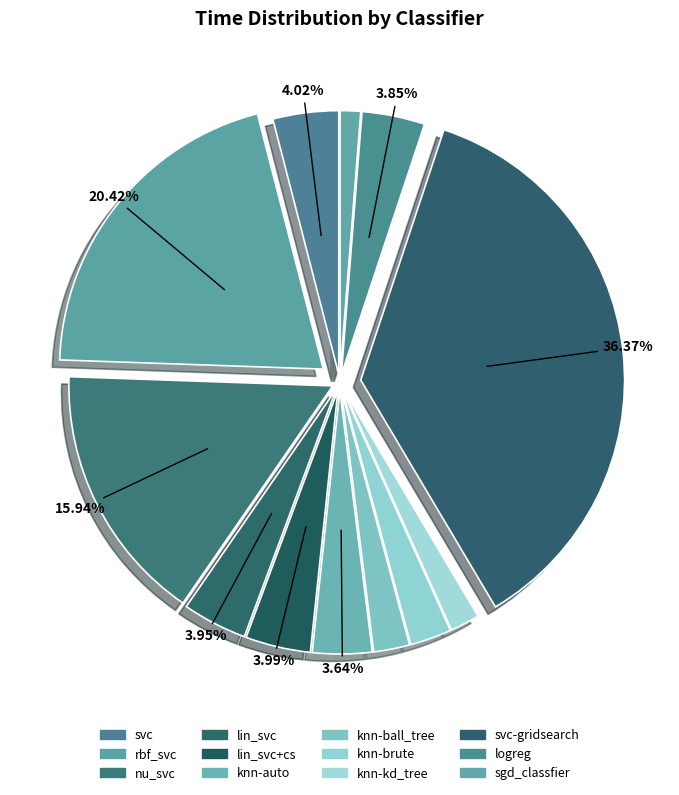

What is the largest slice in the pie chart?

svc-gridsearch